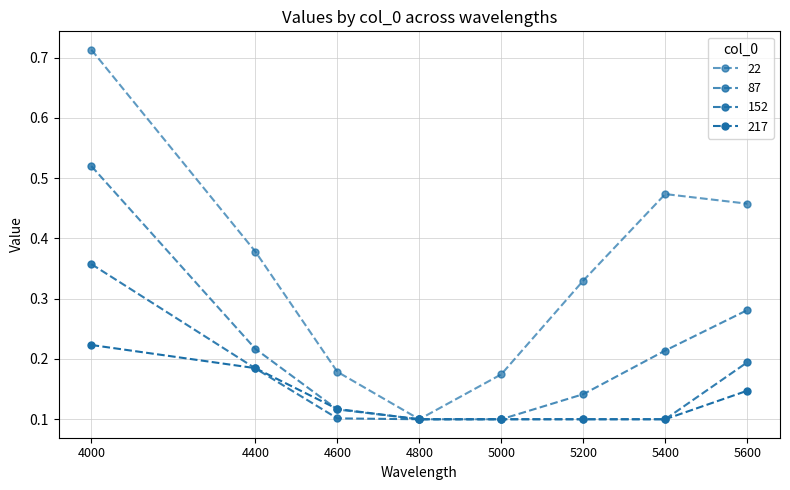

Where is 87 nearest to the value 0?

4800